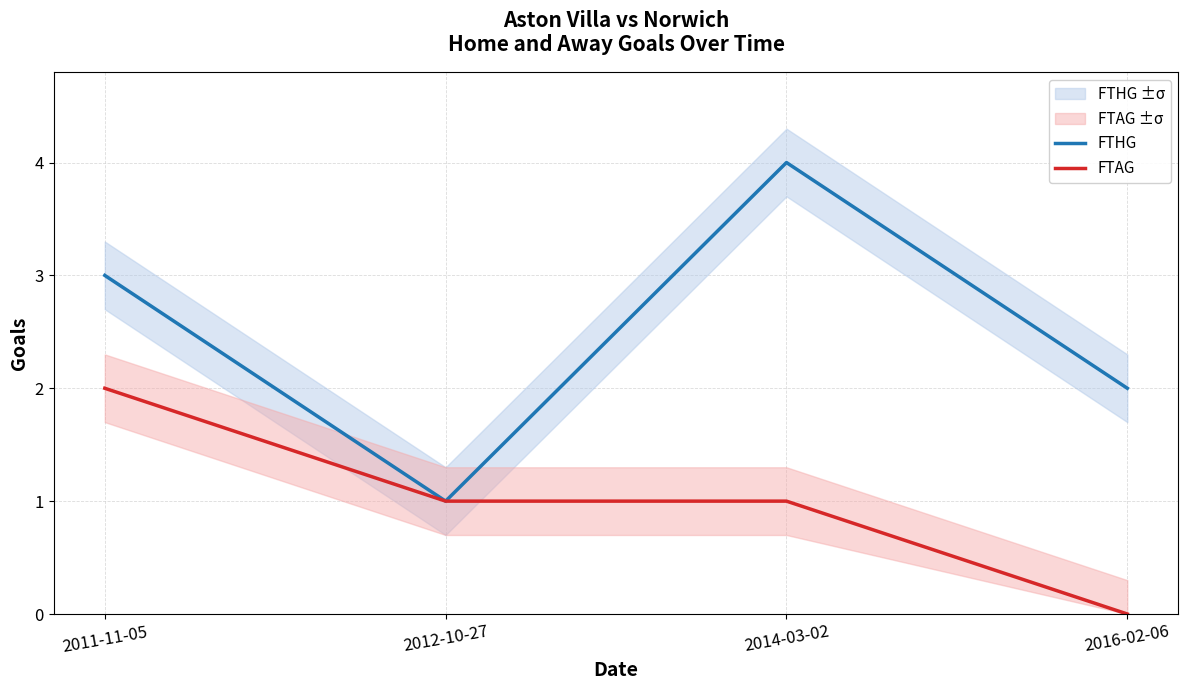

What is the average value of the FTAG series?

1